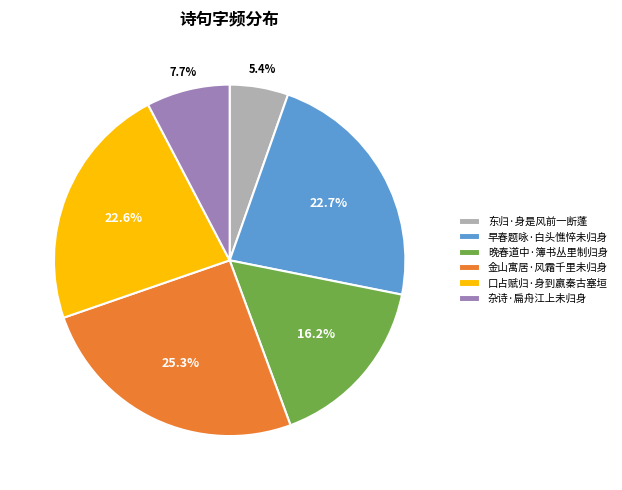

Which slice is the largest?

金山寓居·风霜千里未归身